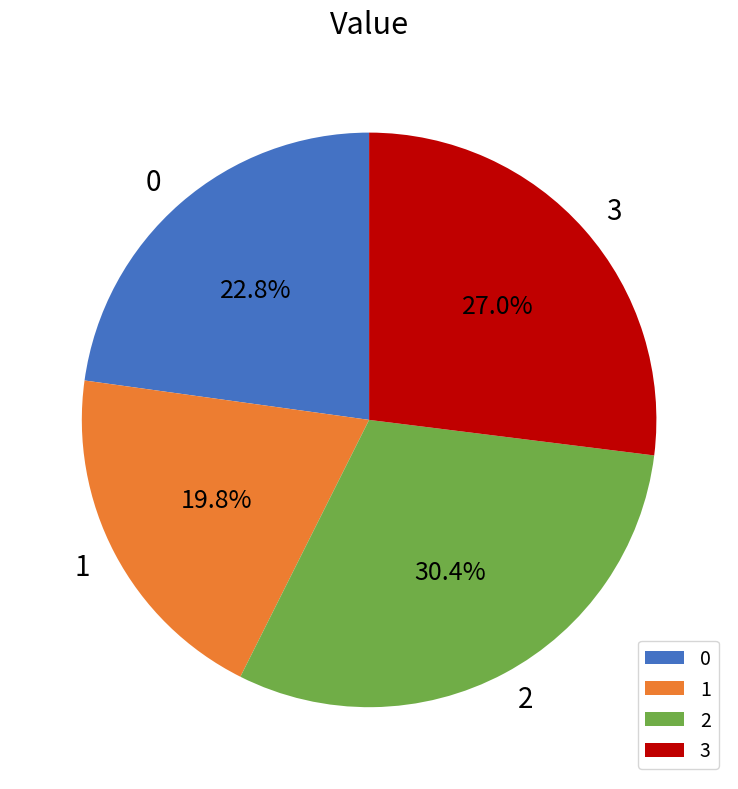

Approximately how many times larger is the value at 1 compared to 2?

0.7